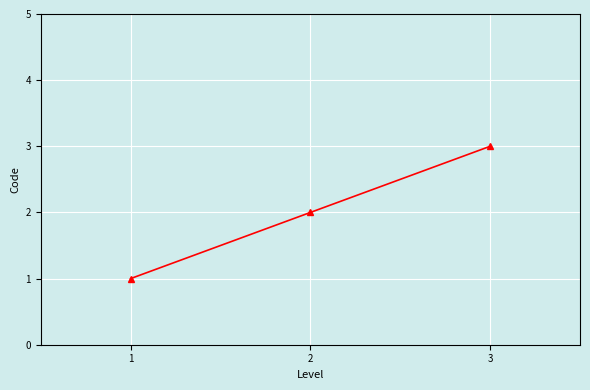

Where is the data nearest to the value 2?

2